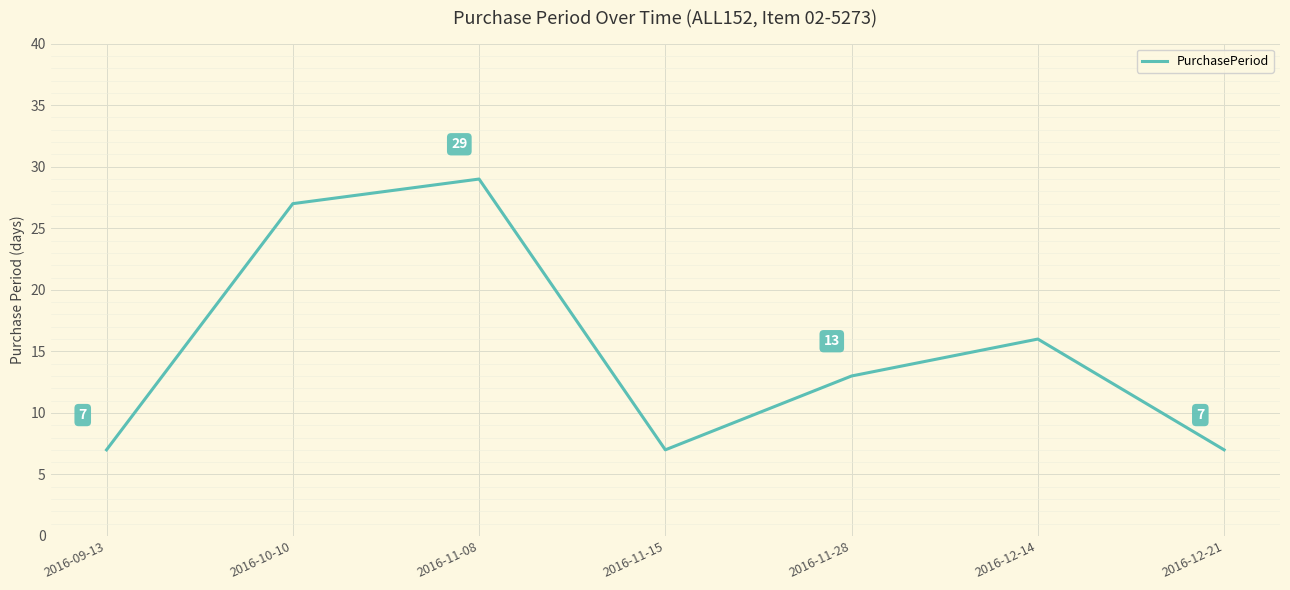

How many interior local peaks (higher than both neighbors) does the data have?

2